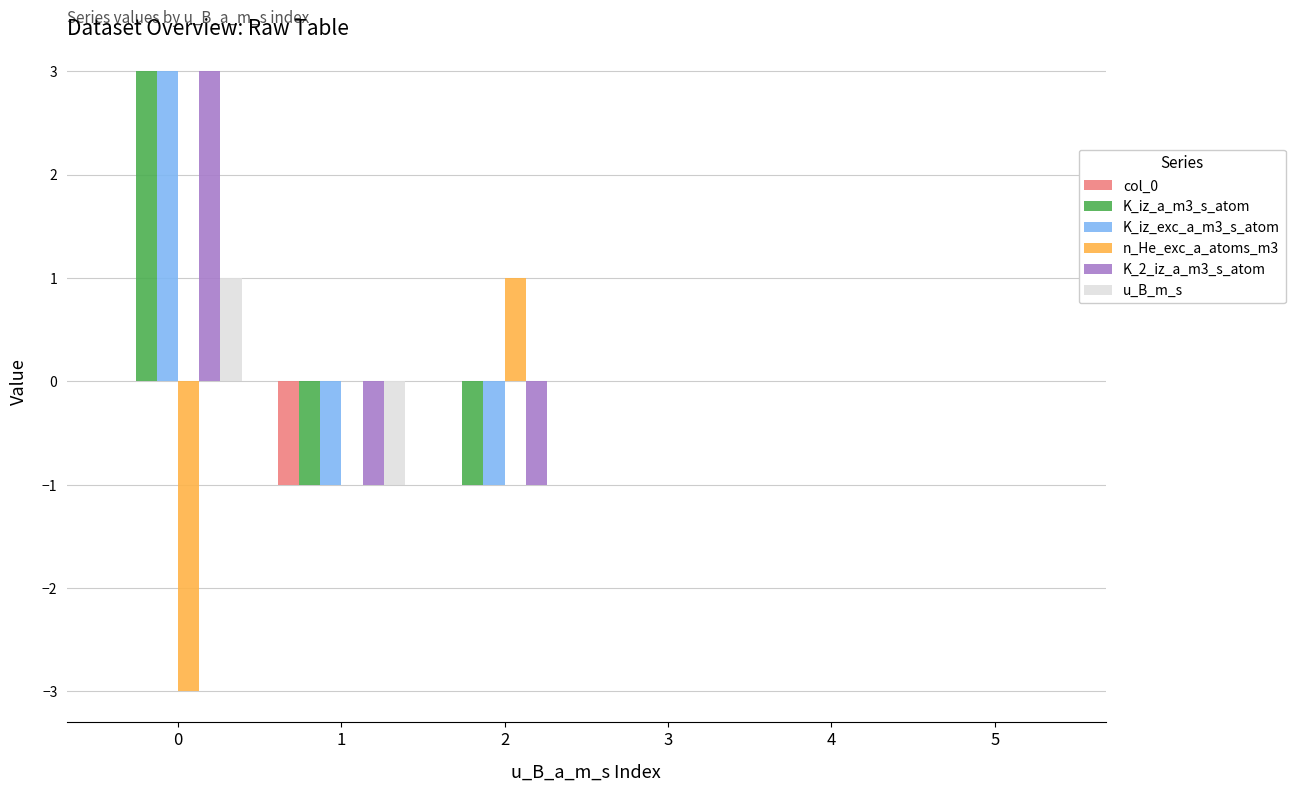

What is the difference between the u_B_m_s values at 1 and 5?

1